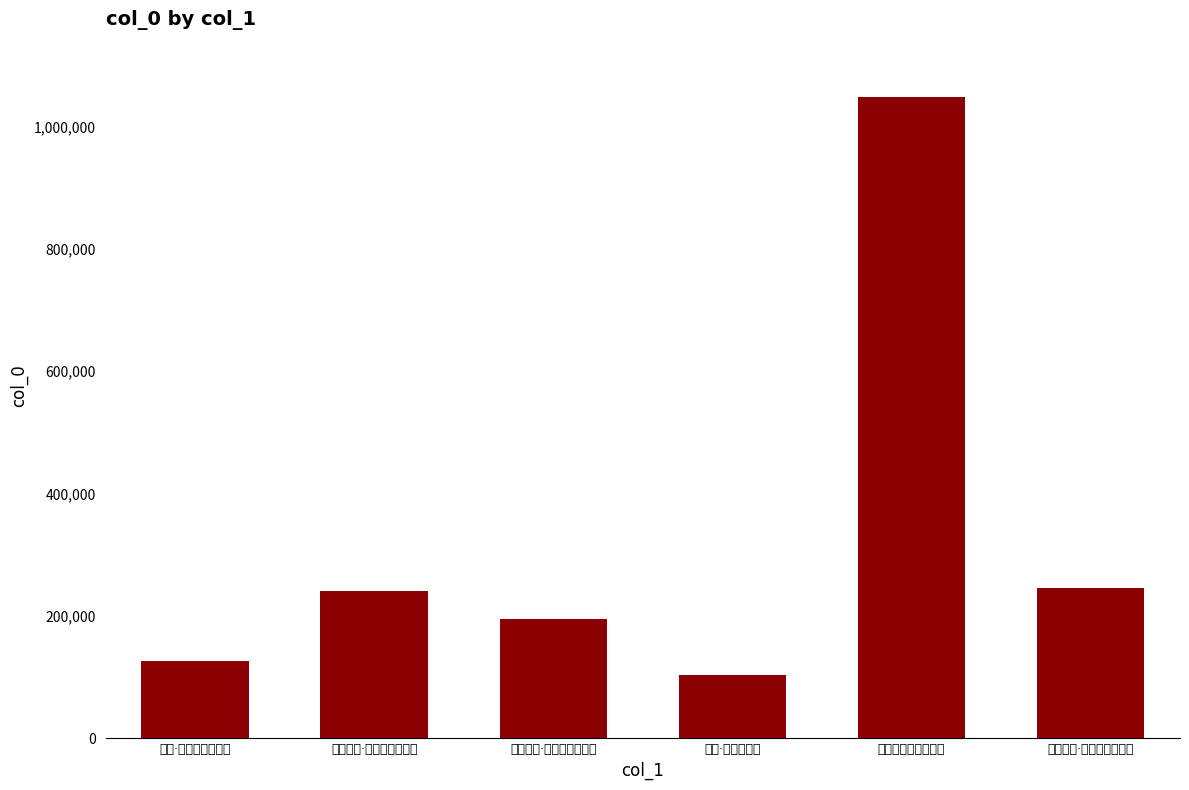

How many data points are less than 240335?

3